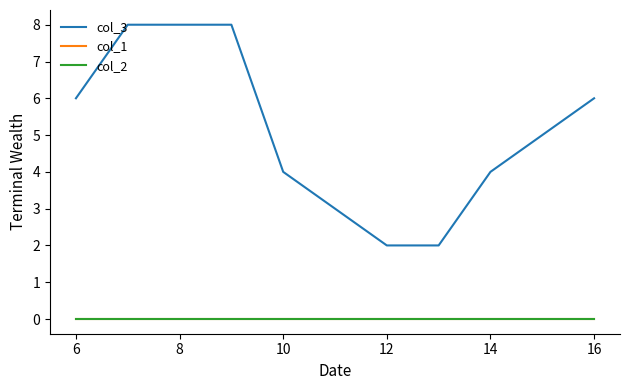

What is the sum of all col_3 values?

56